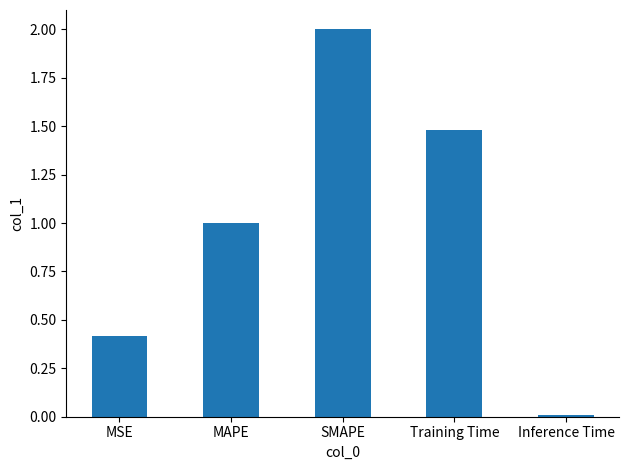

What is the label of the 3rd bar from the left?

SMAPE